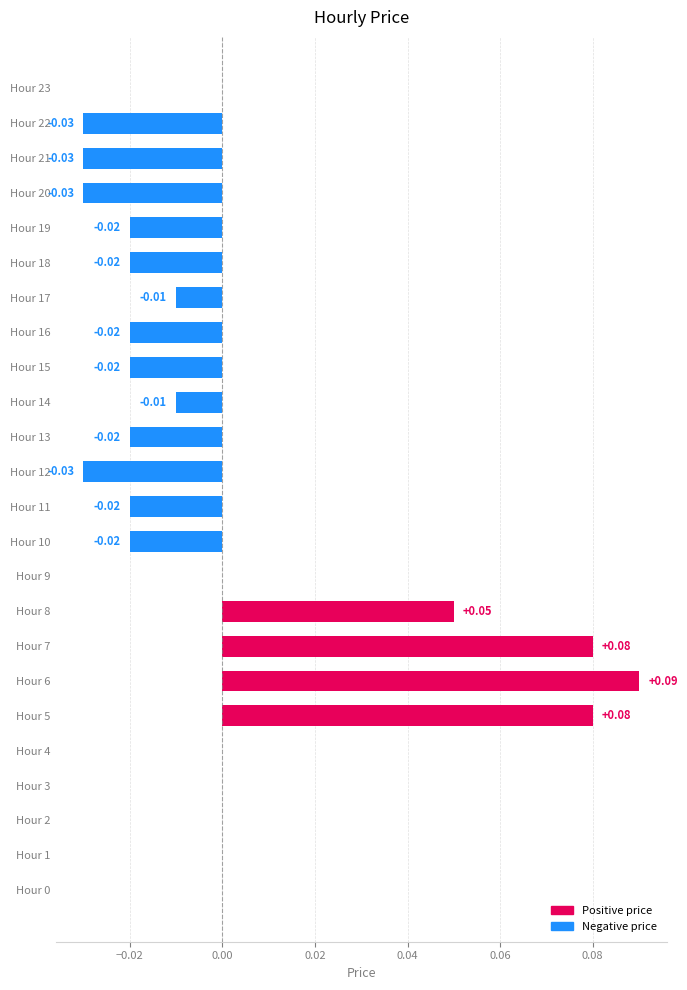

What is the change in value from Hour 4 to Hour 7?

+0.1